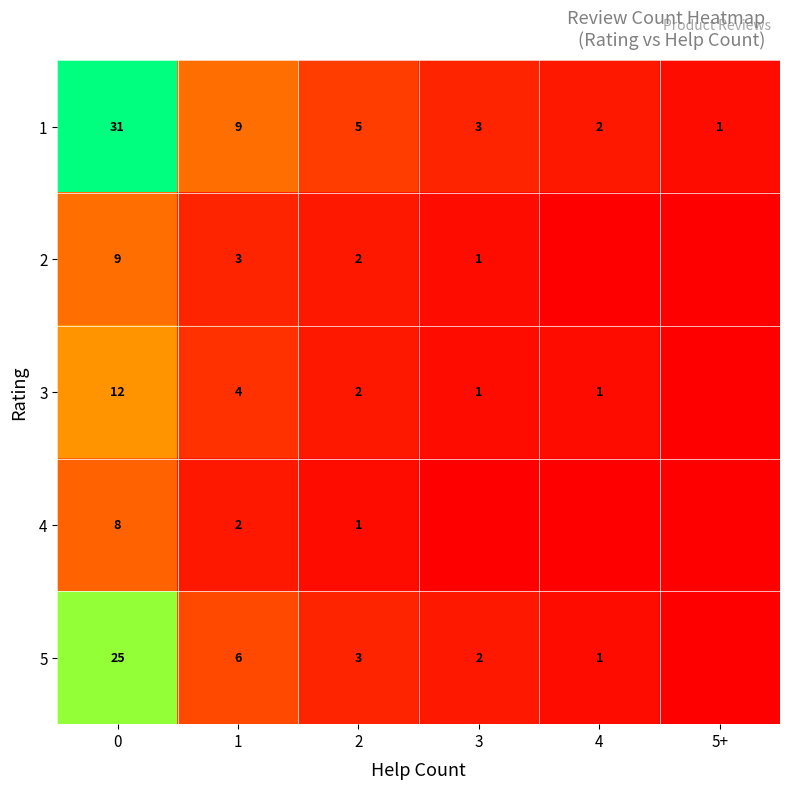

Is it true that 3 equals 1 at 4?

True